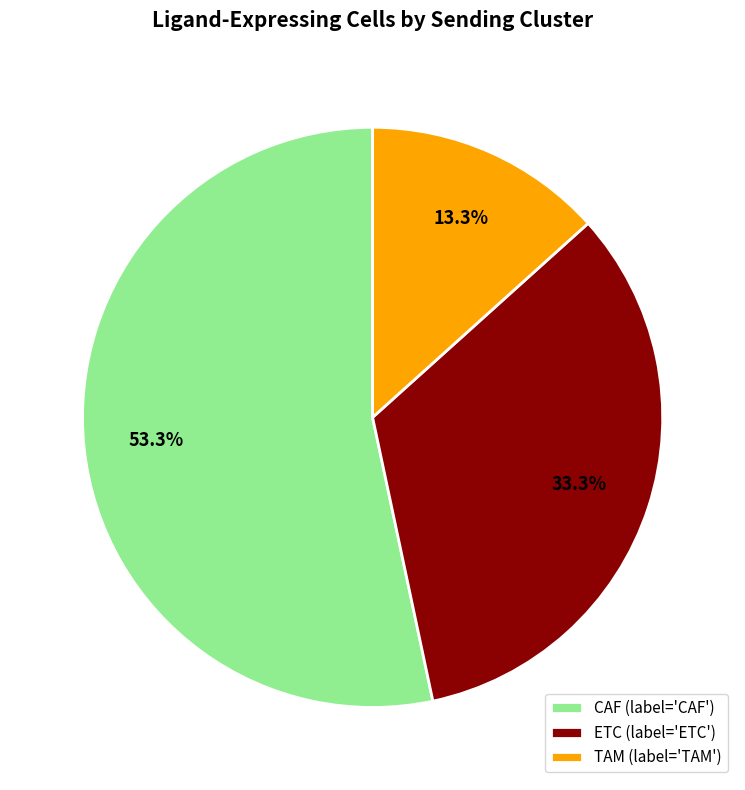

Is the sum of CAF and ETC greater than half?

Yes